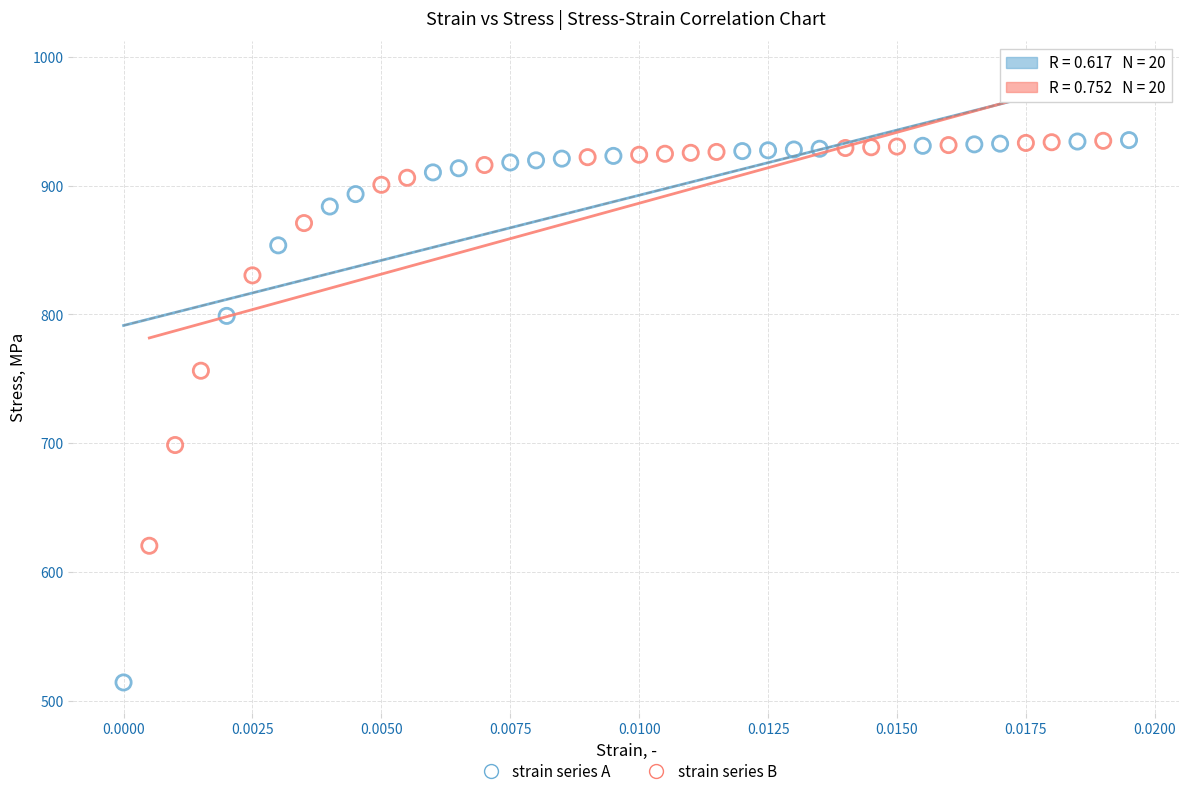

Which series contains the lowest Y value?

strain series A